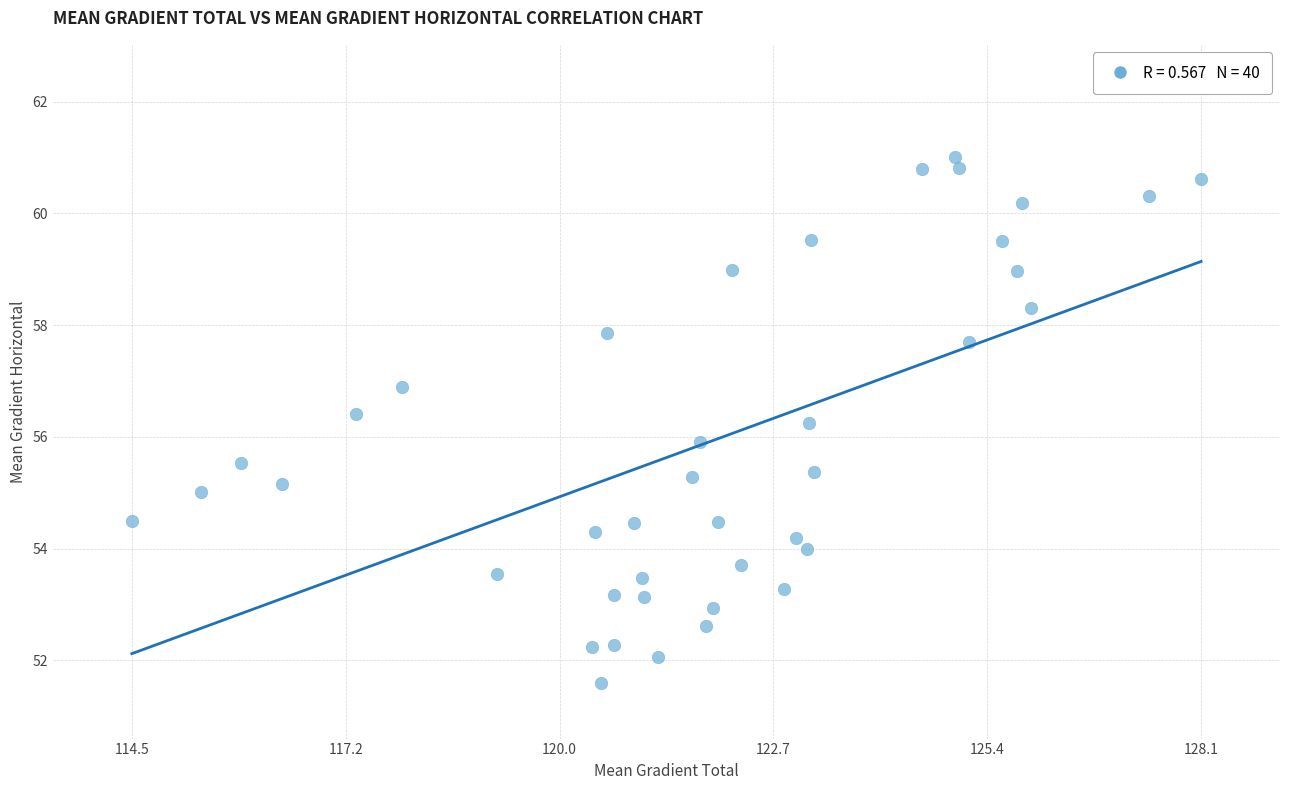

What is the range of X values (max minus min)?

13.5